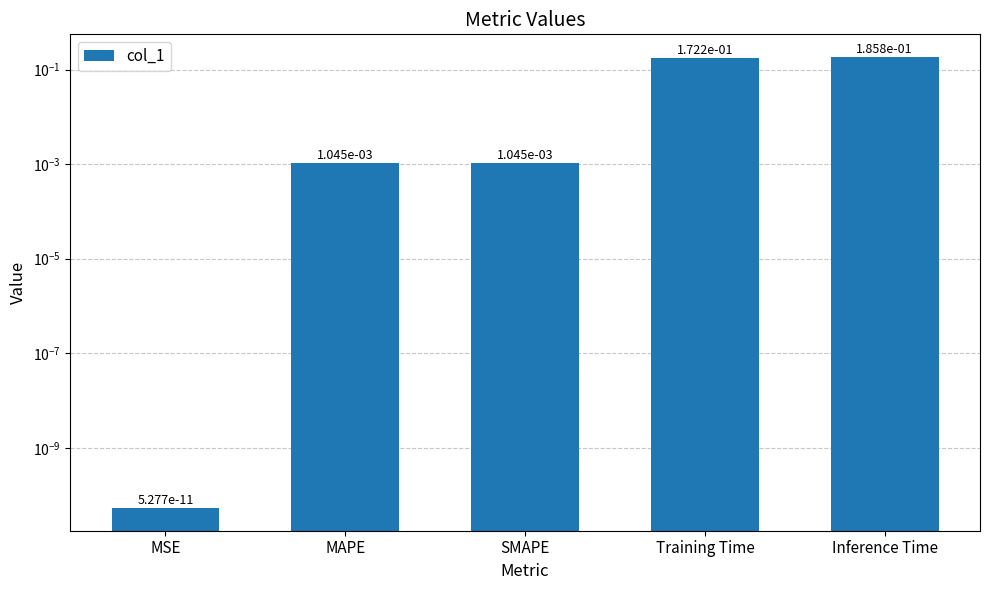

What is the maximum value shown in the chart?

0.2